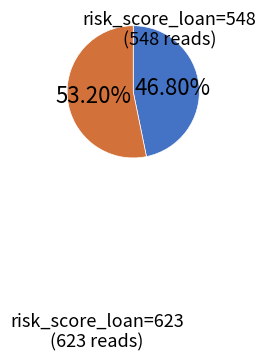

To the nearest percent, what is the difference between the largest and smallest slice percentages?

6%